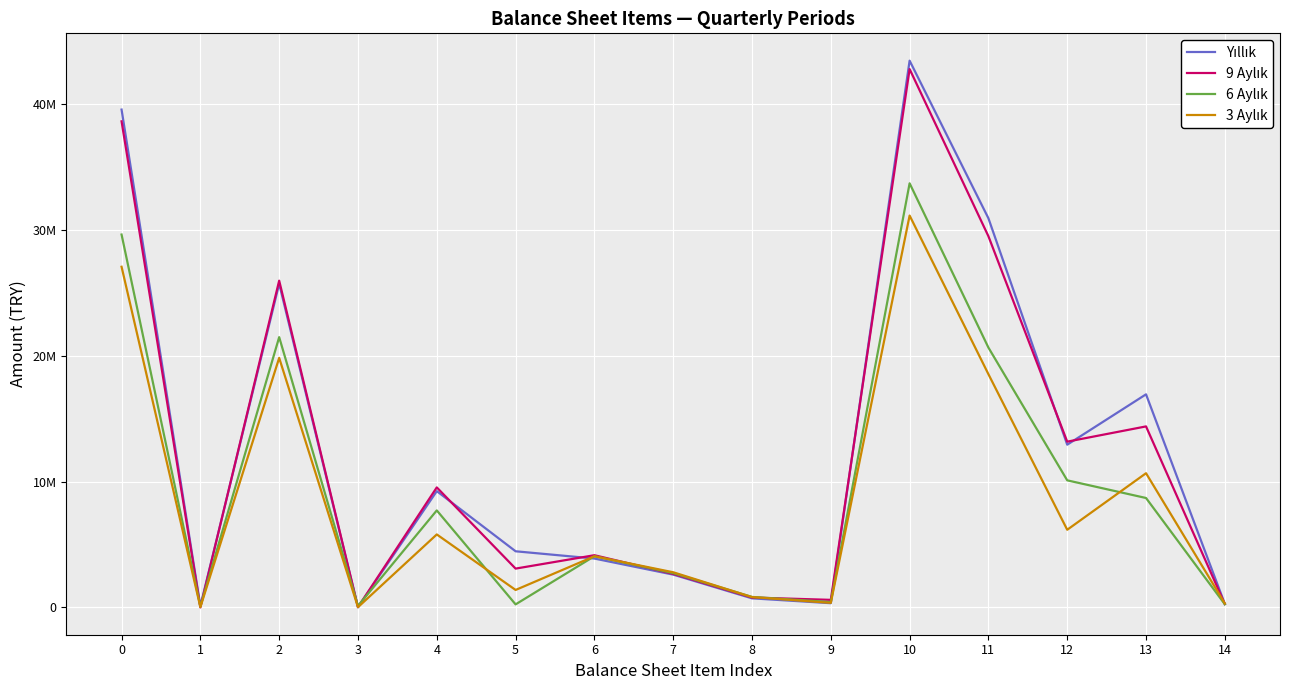

Does the chart have visible grid lines?

Yes